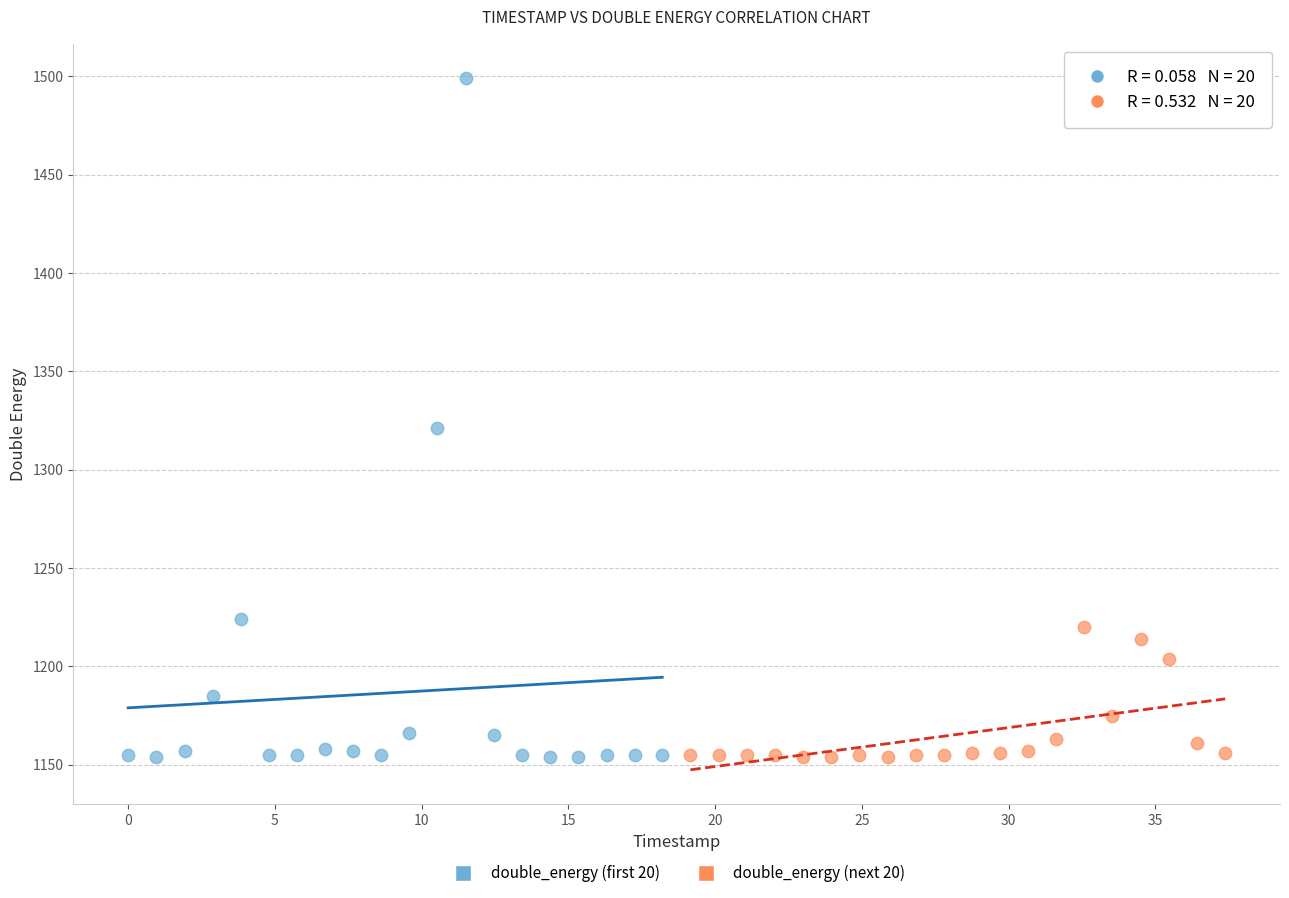

Which series reaches the maximum Y coordinate?

double_energy (first 20)